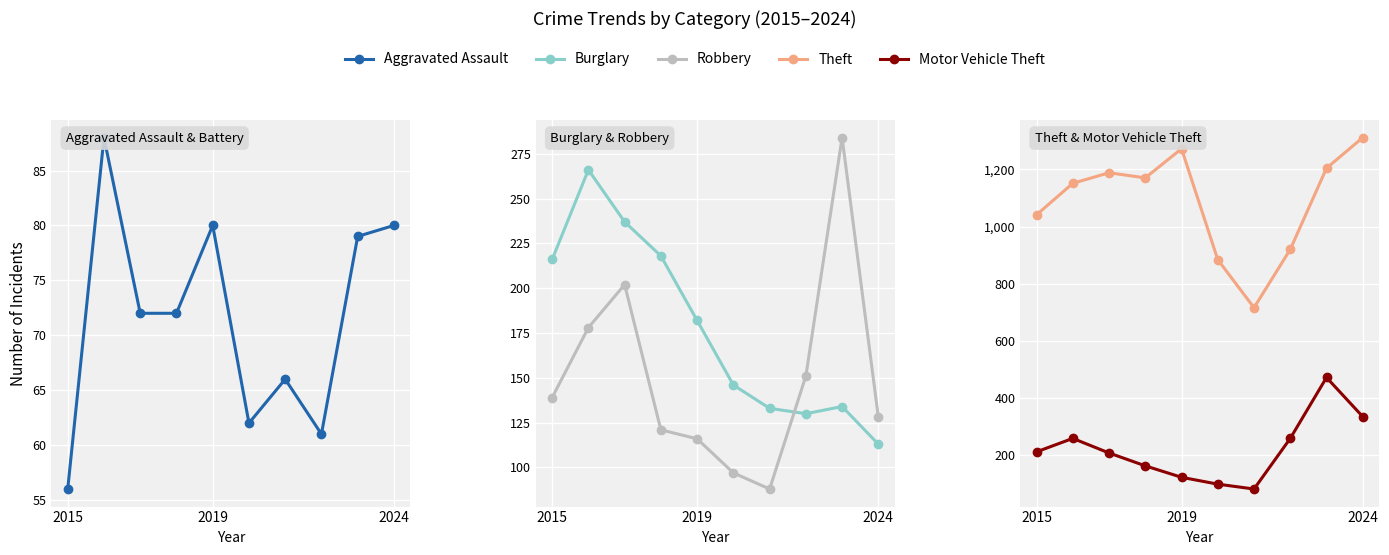

What is the minimum value for Motor Vehicle Theft?

82